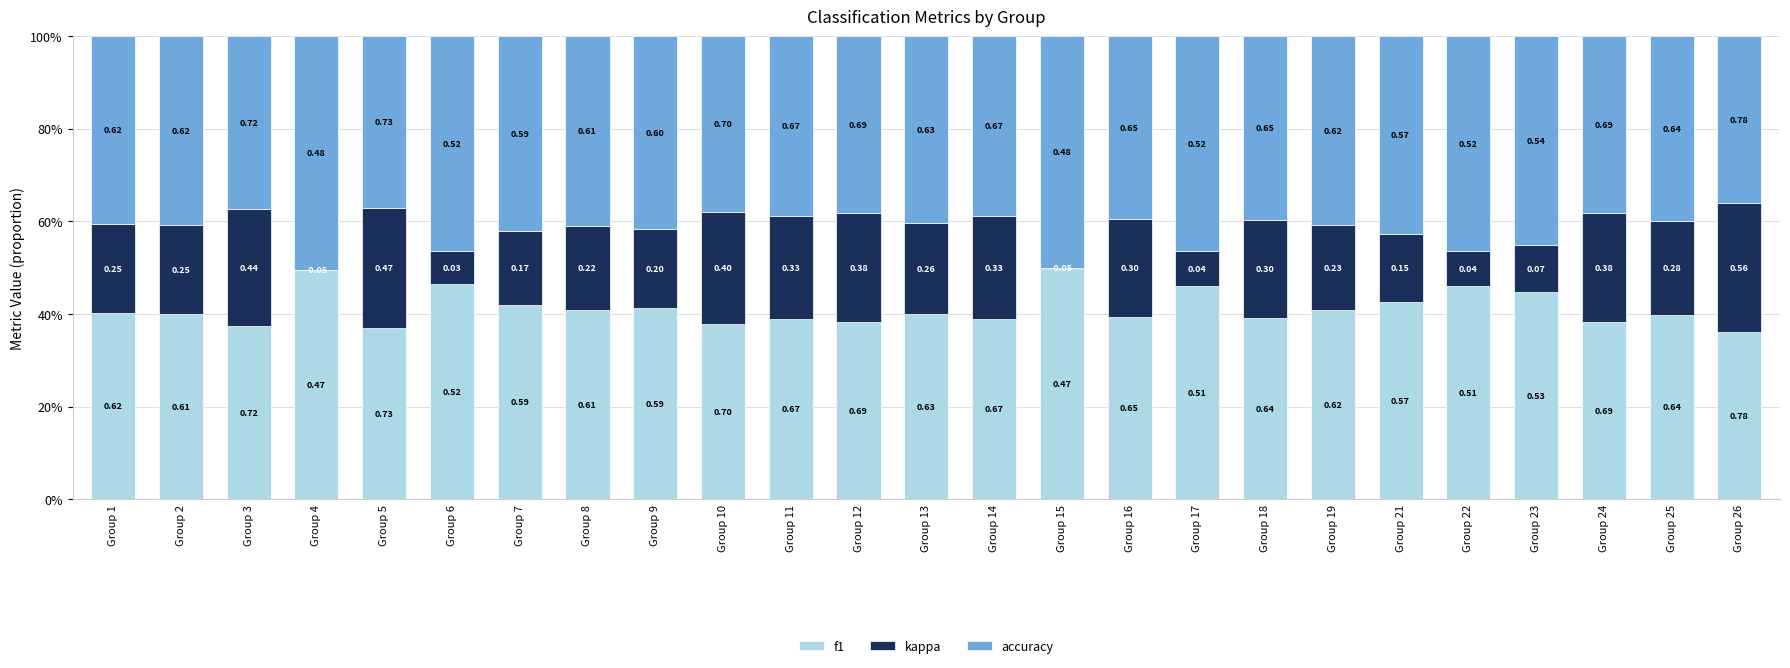

What are all the series names shown in the legend?

f1, kappa, accuracy